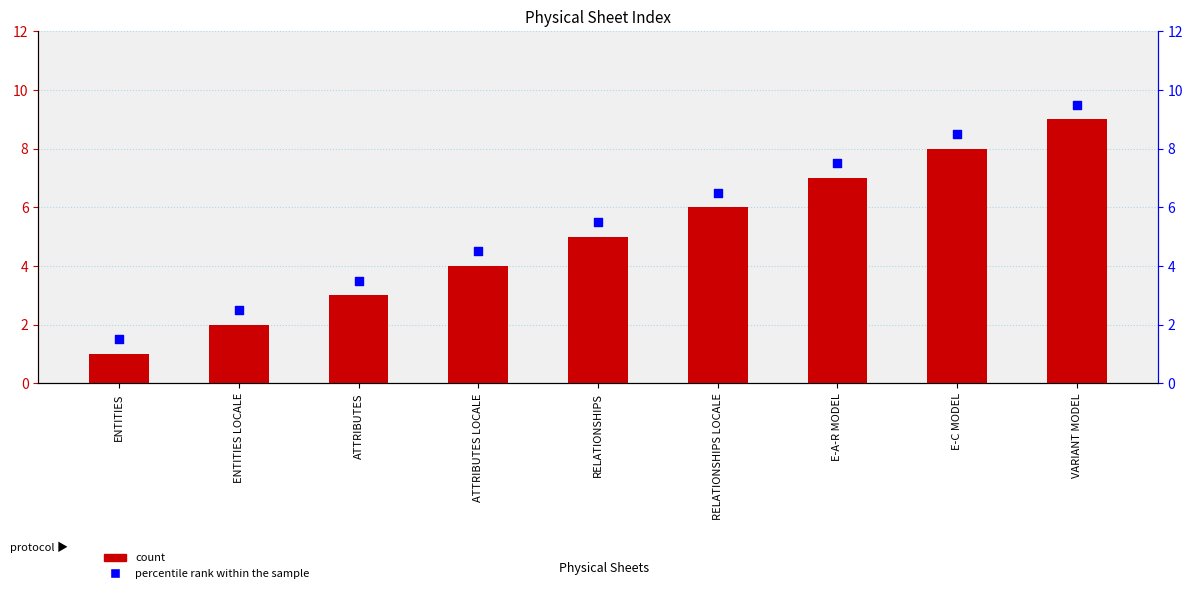

Which series has the largest total across all categories?

percentile rank within the sample